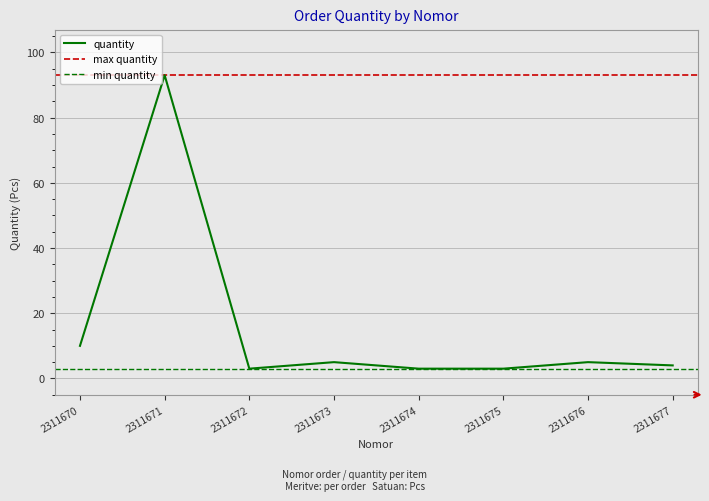

What is the value of the 1st point from the left?

10